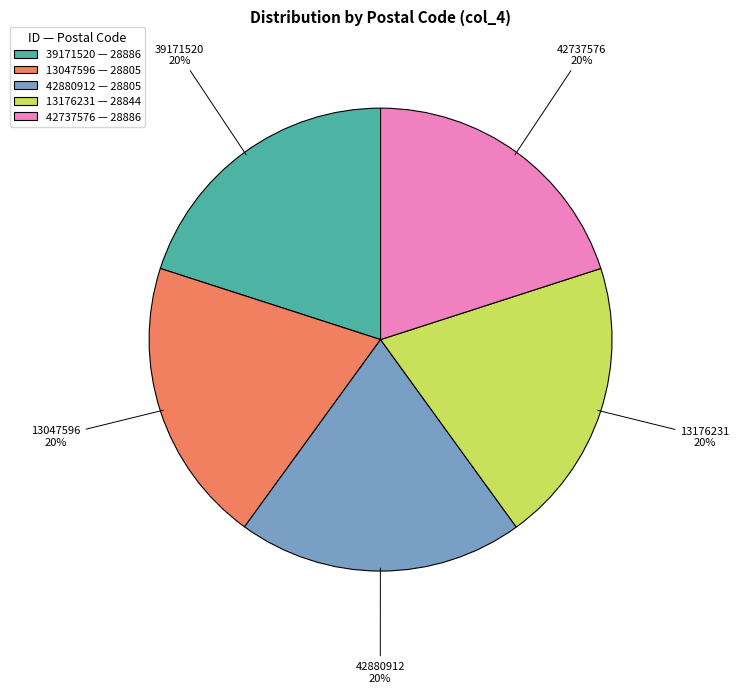

True or false: 13176231 accounts for 20% of the total.

True